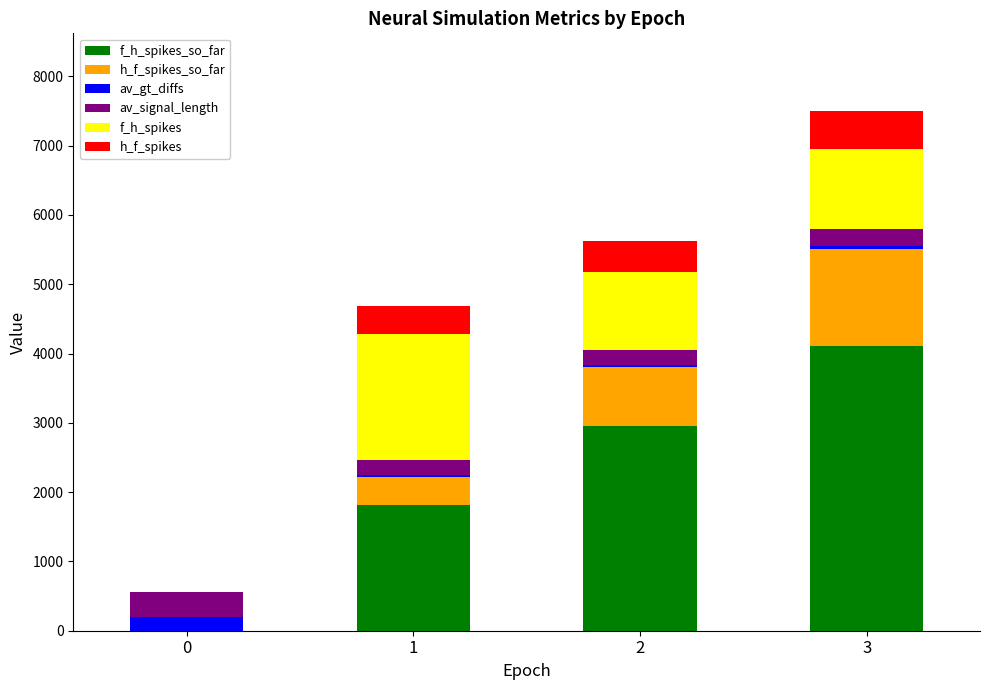

At which category is the sum across all series the highest?

3